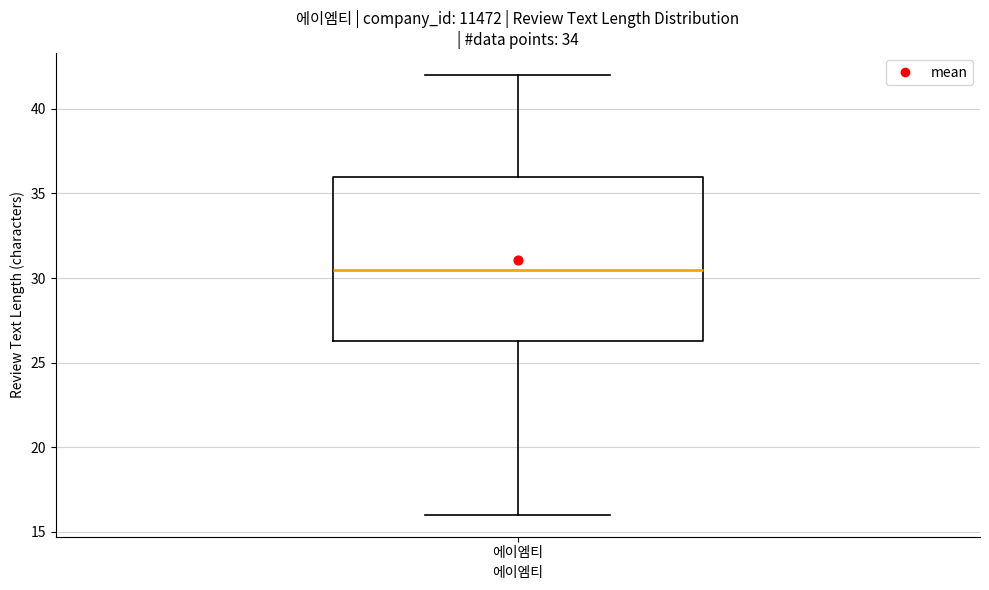

Transcribe this box plot: give where the median line is, the range the box spans, and where the two whiskers end, as read against the y-axis. The values are not printed on the chart, so give them approximately, as read against the axis.

median 30.5, box 26.5 to 36.0, whiskers 16.0 to 42.0